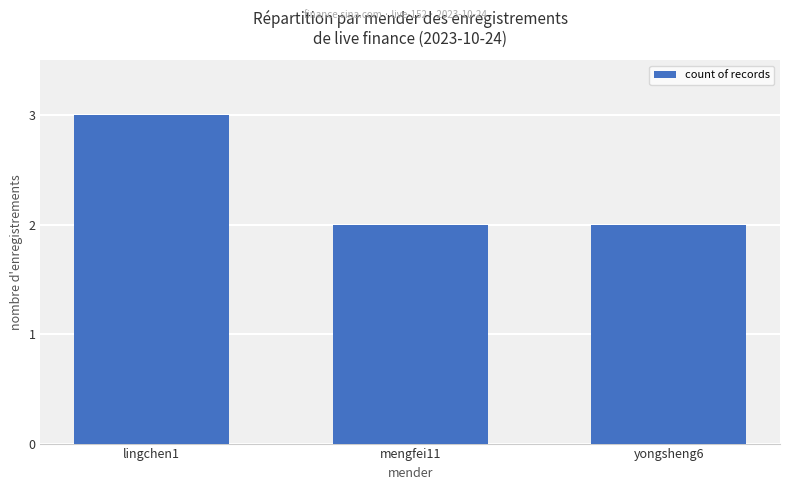

At which category does the chart reach its peak across all series?

lingchen1